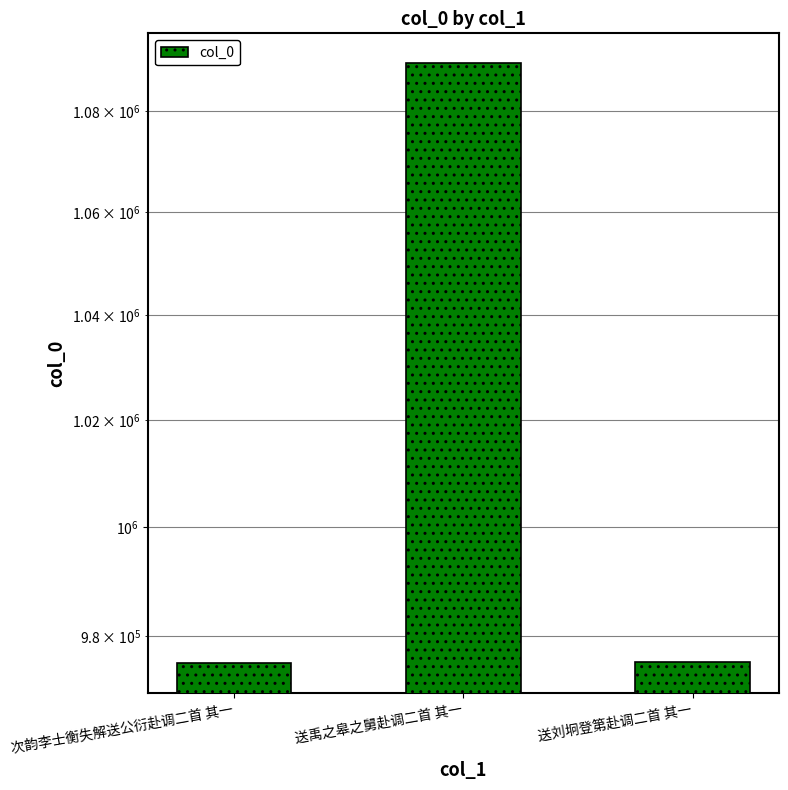

Approximately how many times larger is the value at 次韵李士衡失解送公衍赴调二首 其一 compared to 送刘坰登第赴调二首 其一?

1.0